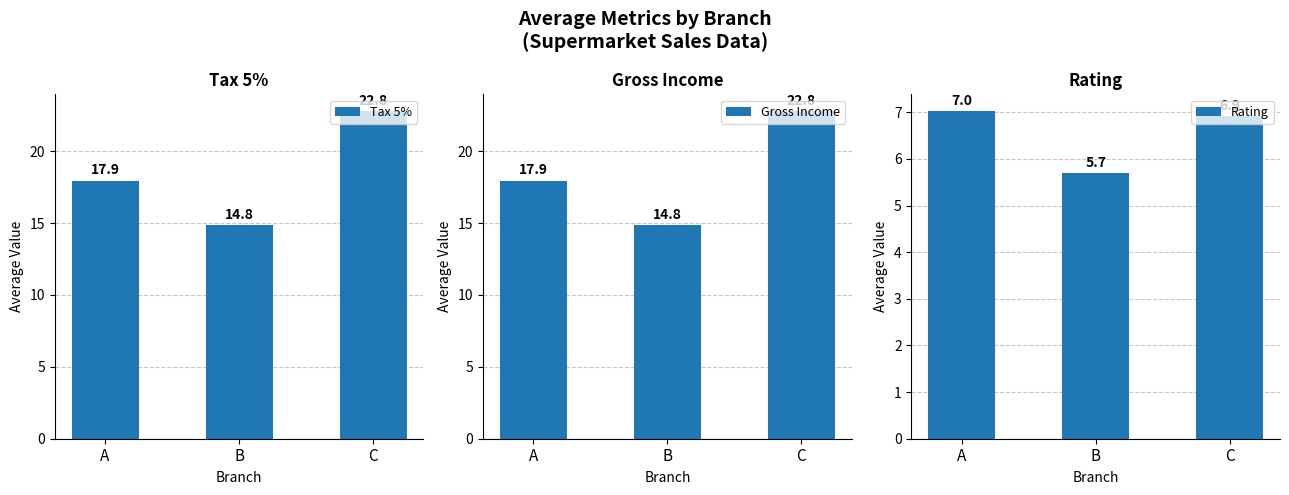

Which series has the largest range (max minus min)?

Tax 5%